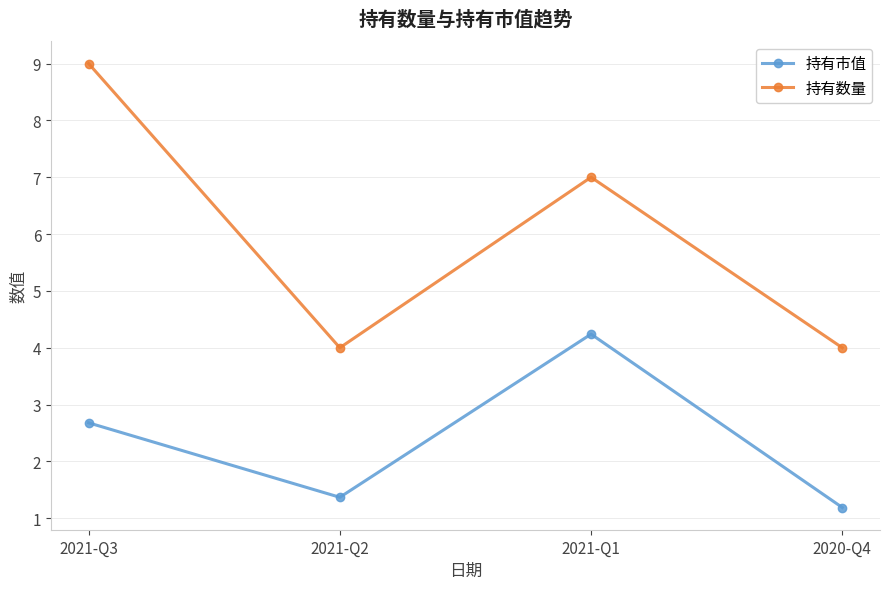

List the series in order of their peak value, highest first.

持有数量, 持有市值